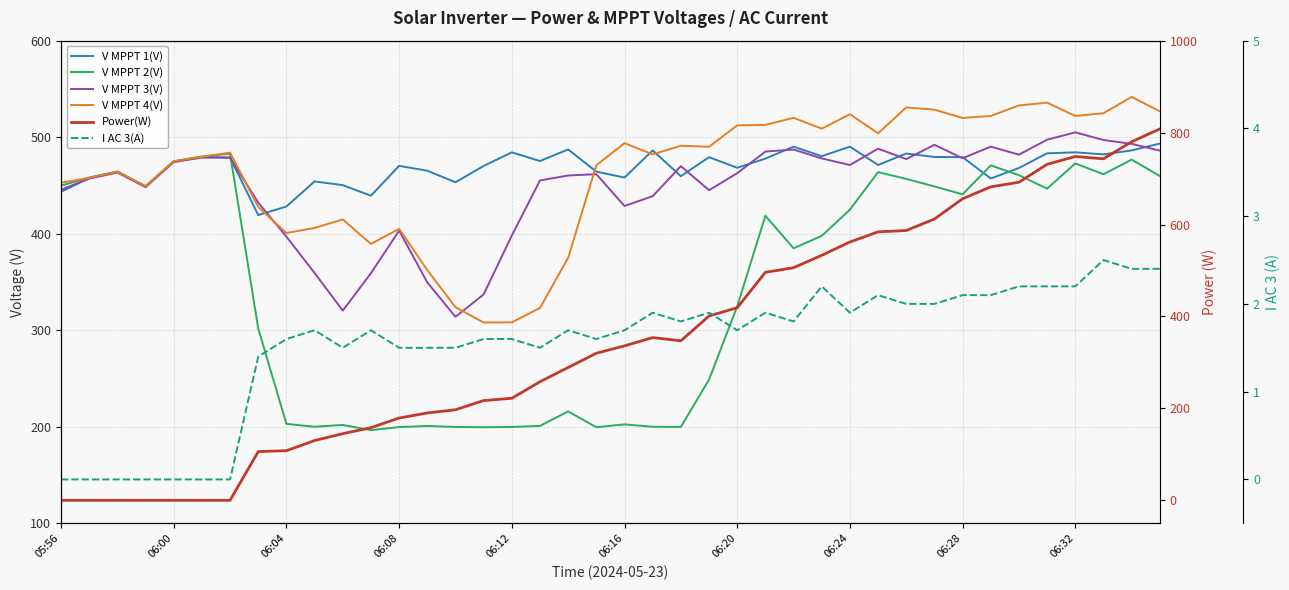

True or false: V MPPT 3(V) has a value of 204.0 at 33.

False